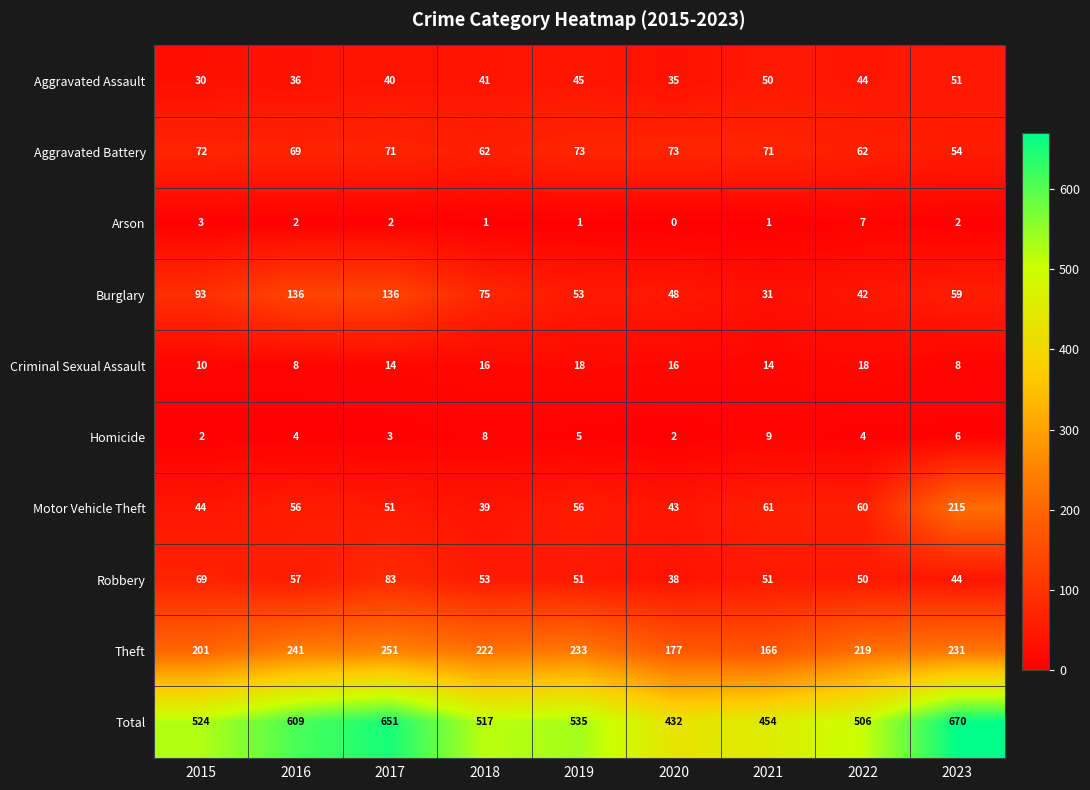

What is the spread (max minus min) of values at 2015?

522